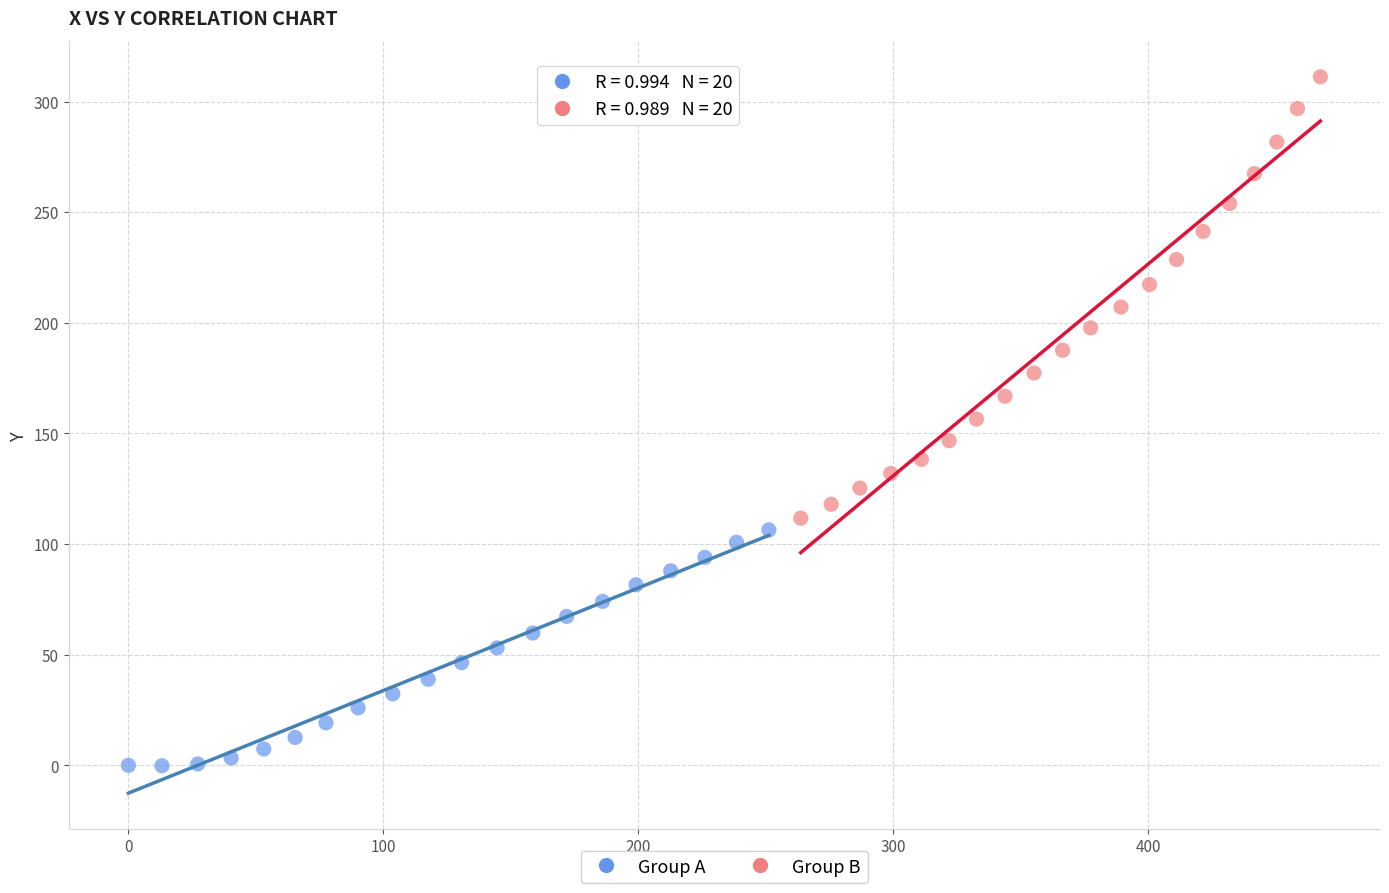

Which series reaches the minimum Y coordinate?

Group A